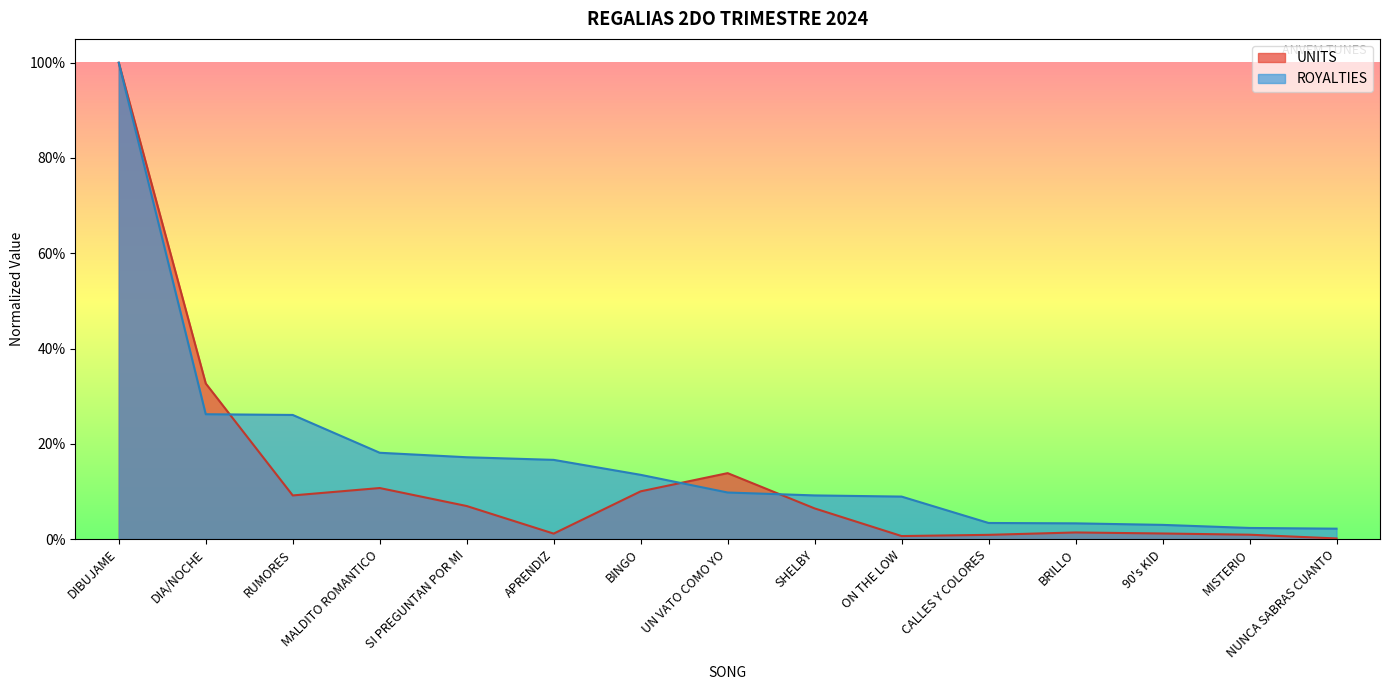

Which series has the largest total across all categories?

ROYALTIES